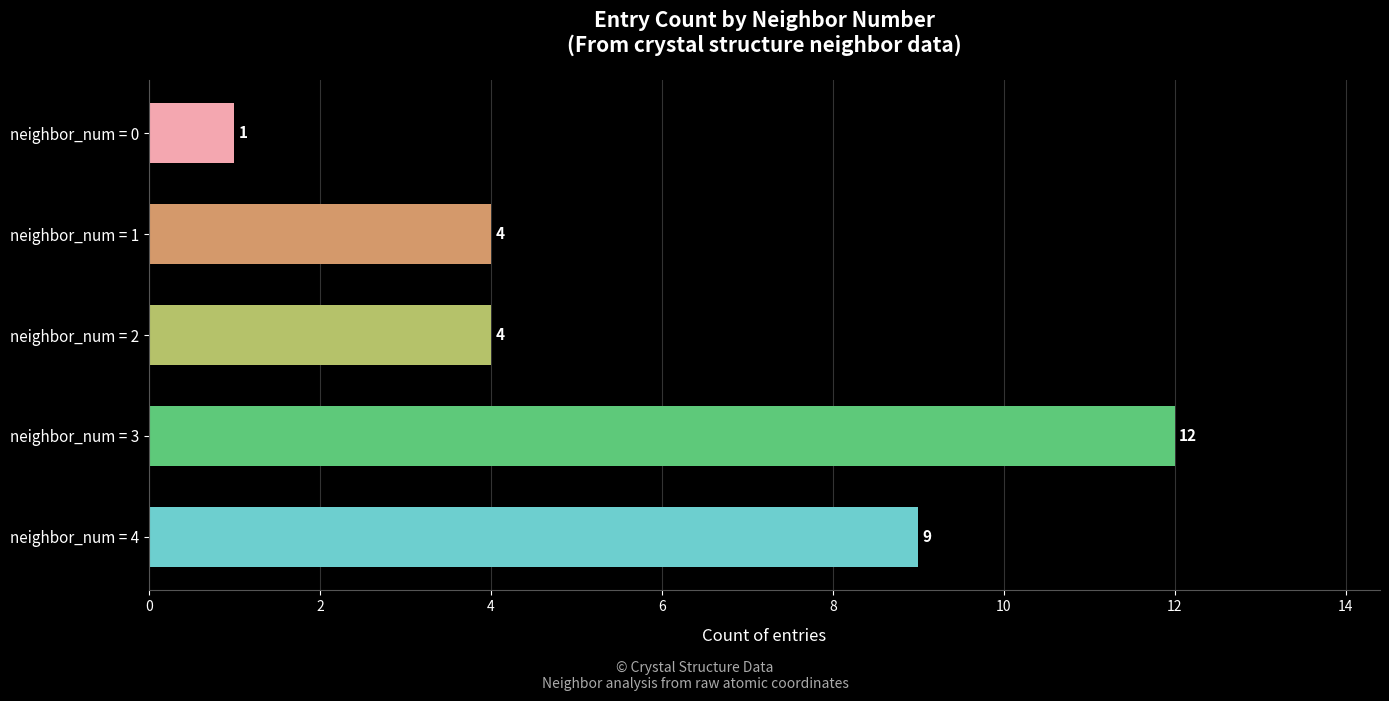

What is the difference between the maximum and minimum values?

11